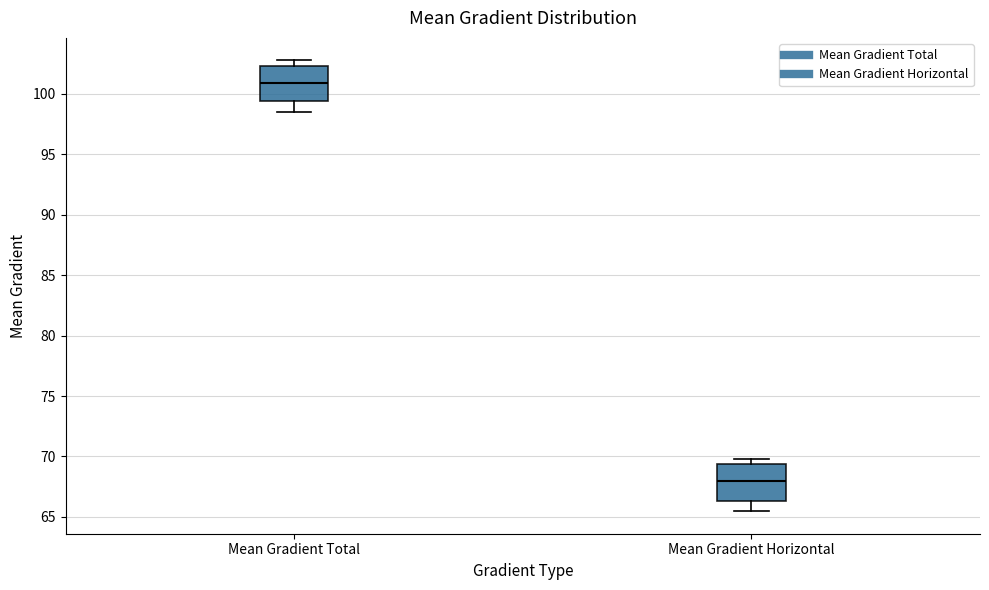

Where does the lower whisker of the box for Mean Gradient Total end on the y-axis? The values are not printed on the chart, so give them approximately, as read against the axis.

98.5